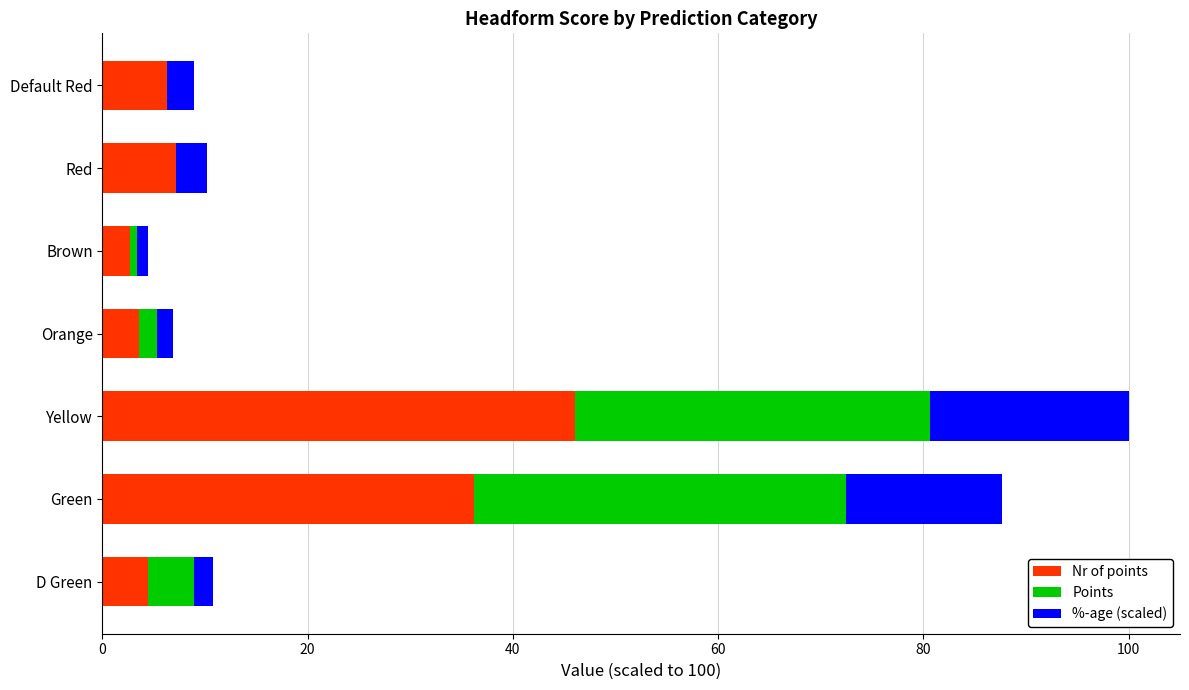

Is it true that Nr of points equals 2.7 at Brown?

True